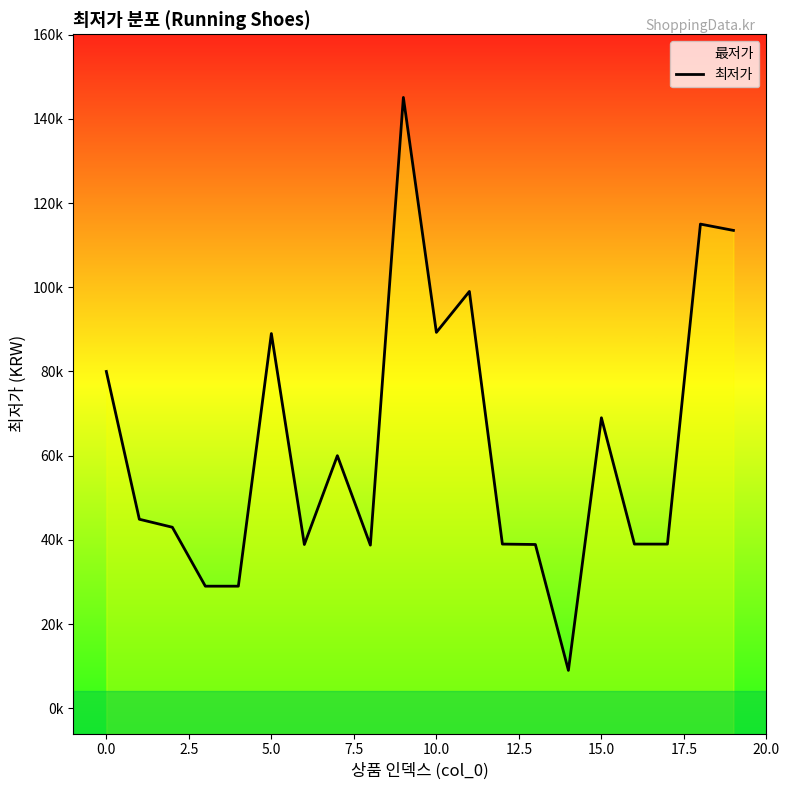

What position from the right is 10?

10